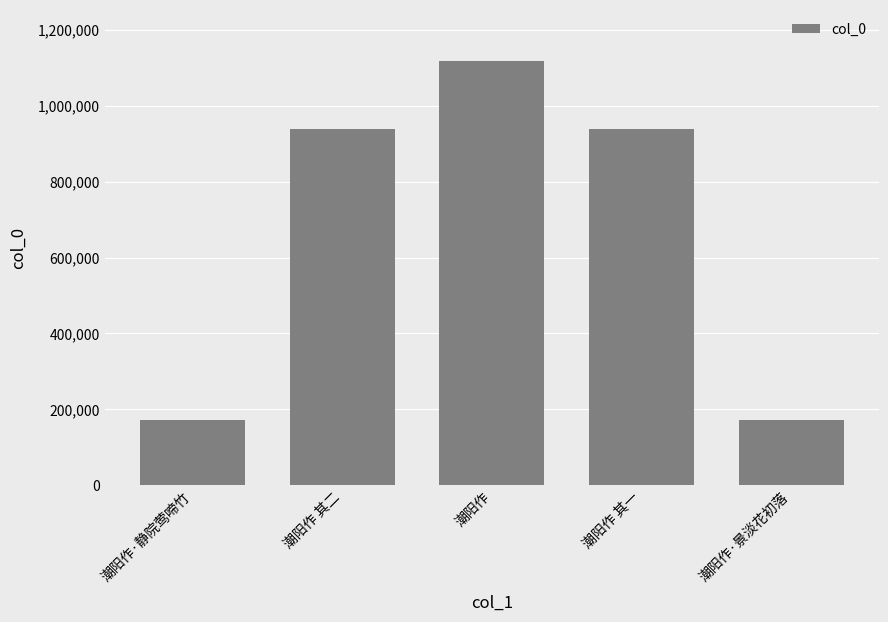

What position from the left is 潮阳作?

3